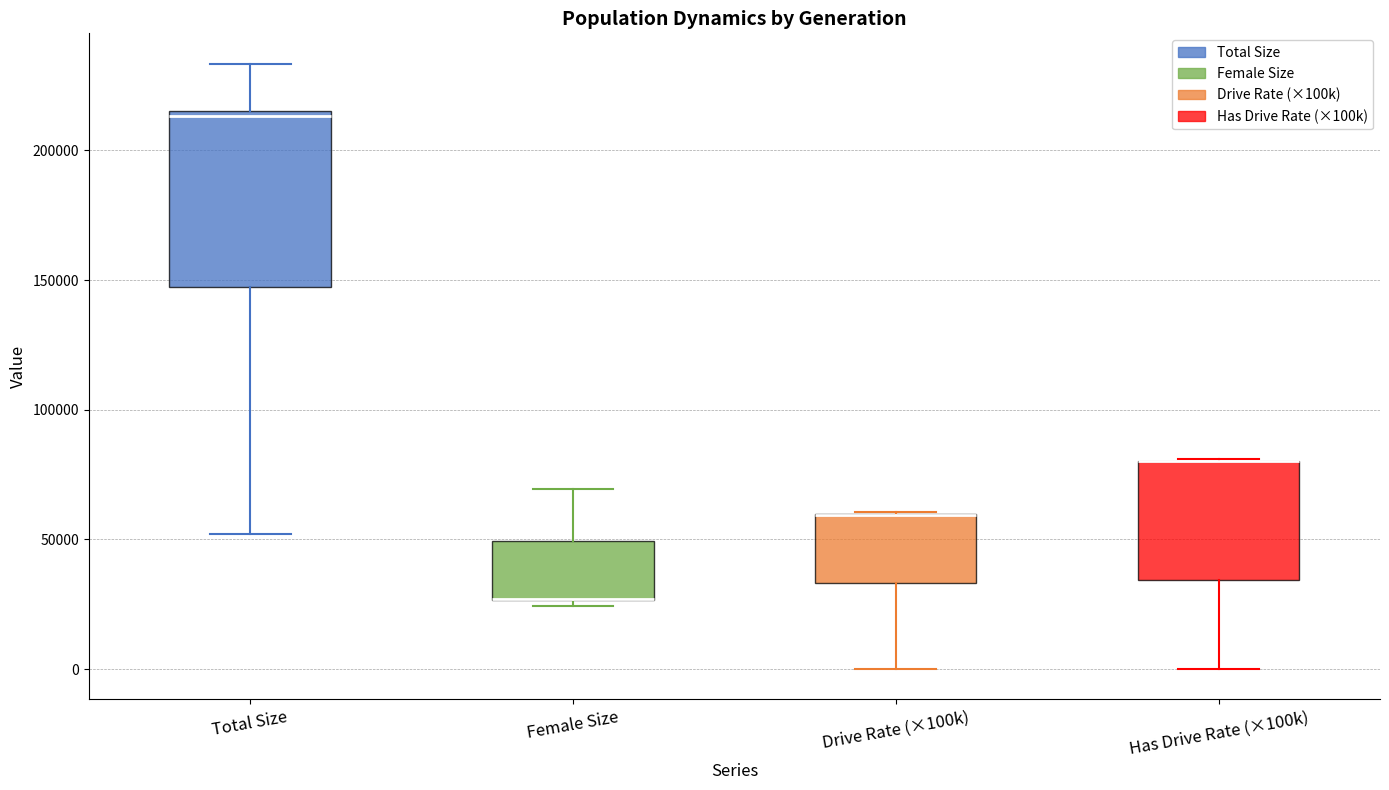

Reading left to right, transcribe this box plot: for each box, give where its median line is, the range the box spans, and where its two whiskers end, as read against the y-axis. The values are not printed on the chart, so give them approximately, as read against the axis.

Total Size: median 215000 (just below the box's upper edge), box 145000 to 215000, whiskers 50000 to 235000
Female Size: median 25000 (drawn on the box's lower edge), box 25000 to 50000, whiskers 25000 (just below the box's lower edge) to 70000
Drive Rate (×100k): median 60000 (drawn on the box's upper edge), box 35000 to 60000, whiskers 0 to 60000
Has Drive Rate (×100k): median 80000 (drawn on the box's upper edge), box 35000 to 80000, whiskers 0 to 80000